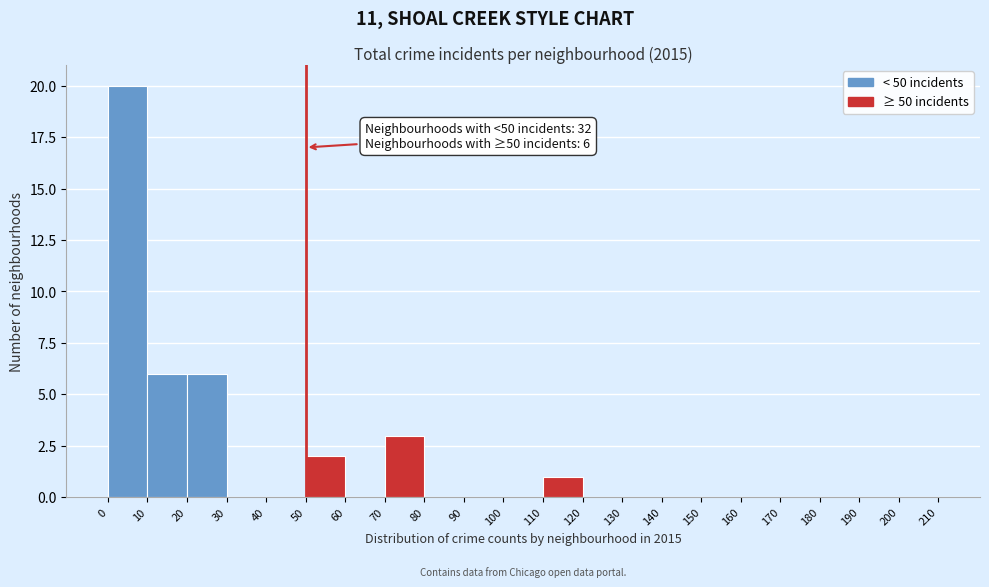

Over which range of the x-axis is the bar tallest?

0 to 10